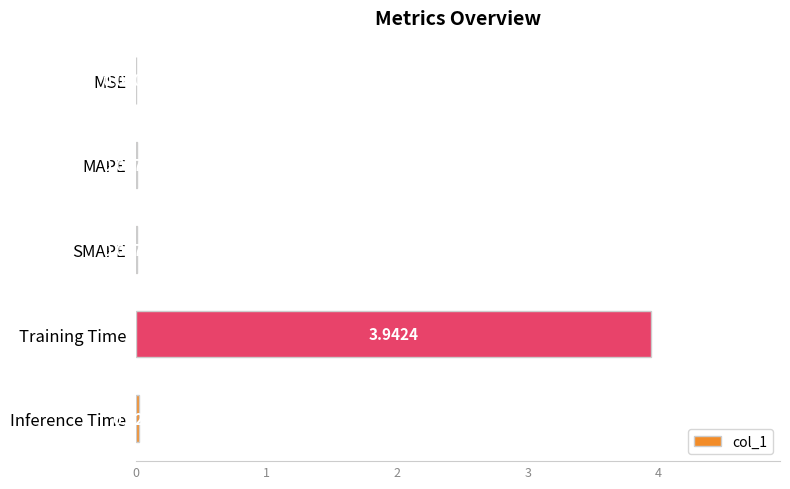

What is the sum of all values?

4.0